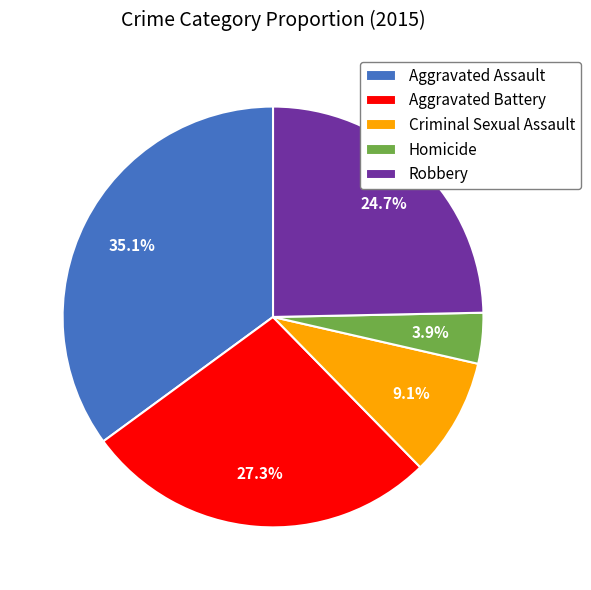

What is the smallest slice in the pie chart?

Homicide